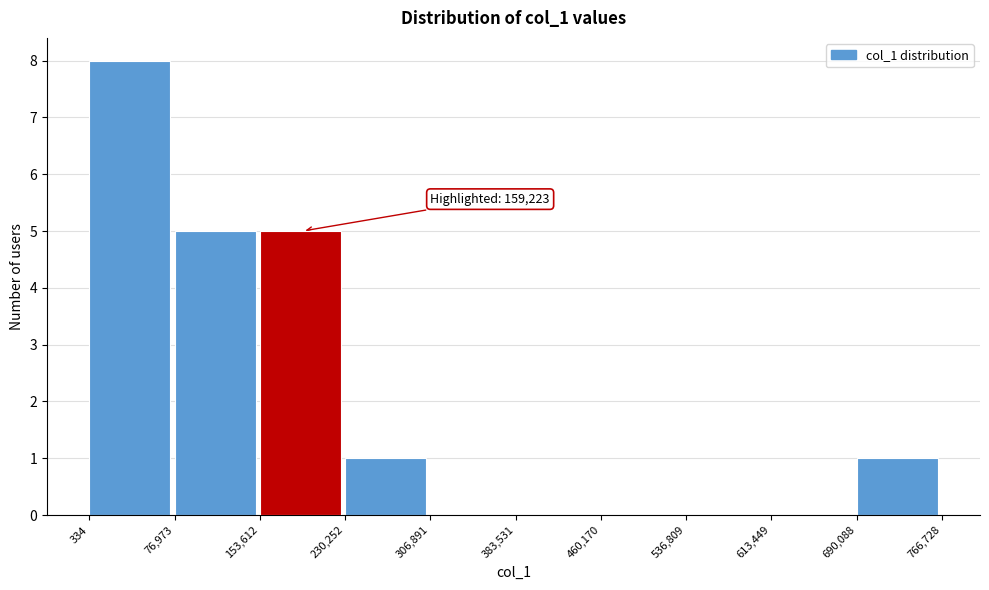

Over which range of the x-axis is the bar tallest?

334 to 76,973